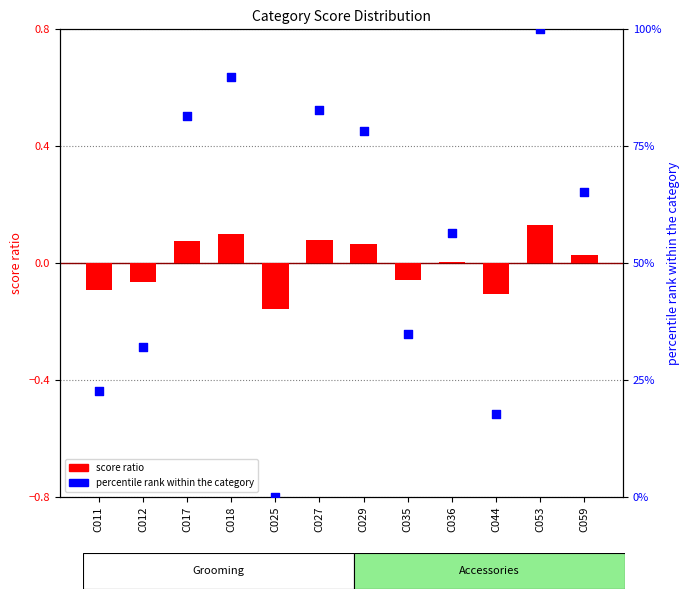

At which category is the sum across all series the highest?

C018